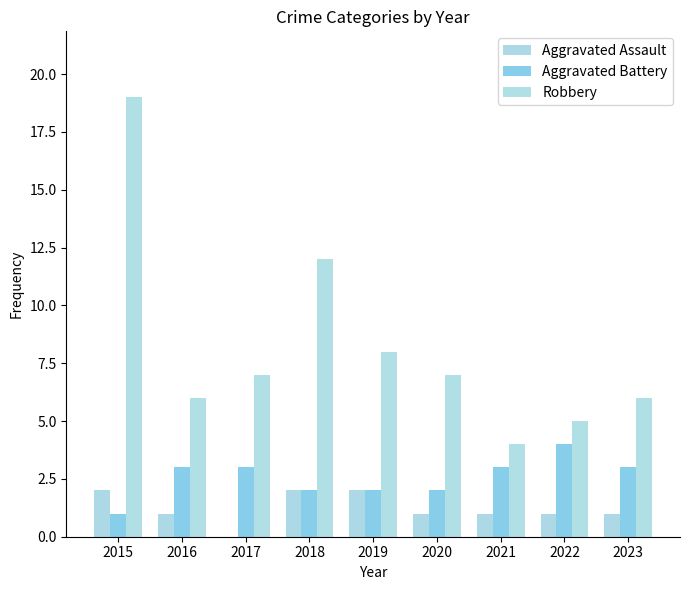

At how many categories does at least one series exceed 9?

2